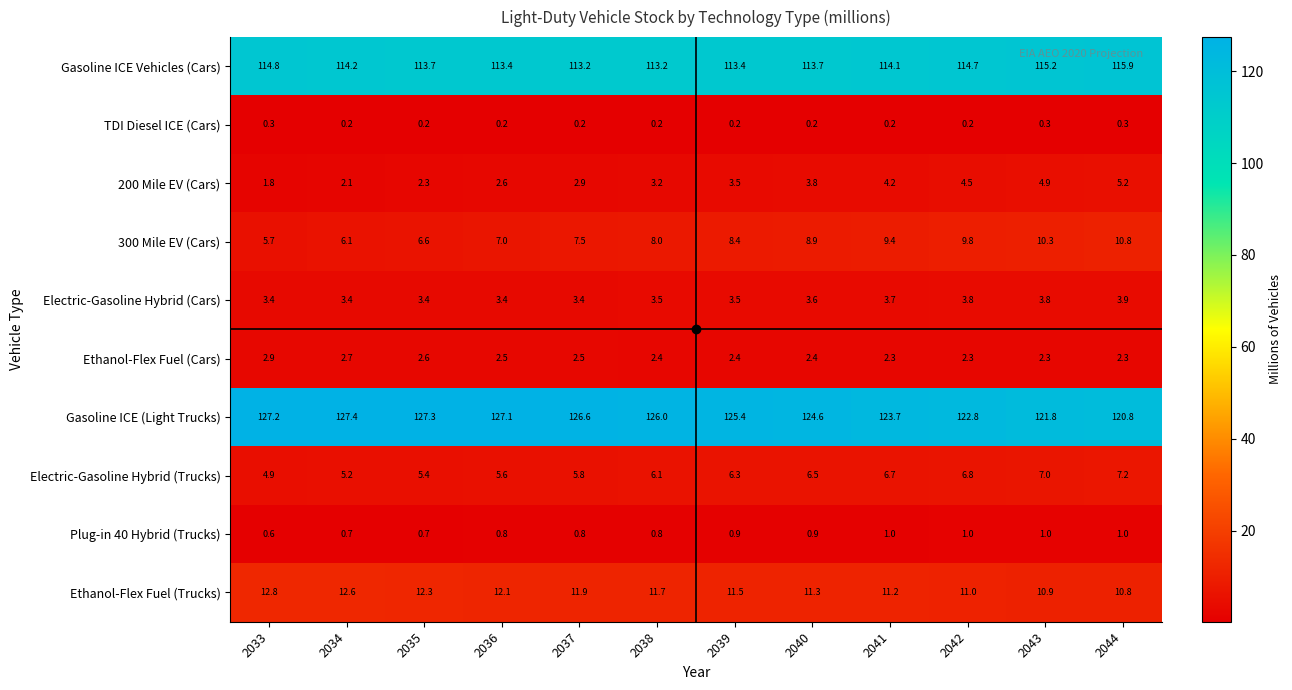

Which series has the largest range (max minus min)?

Gasoline ICE (Light Trucks)